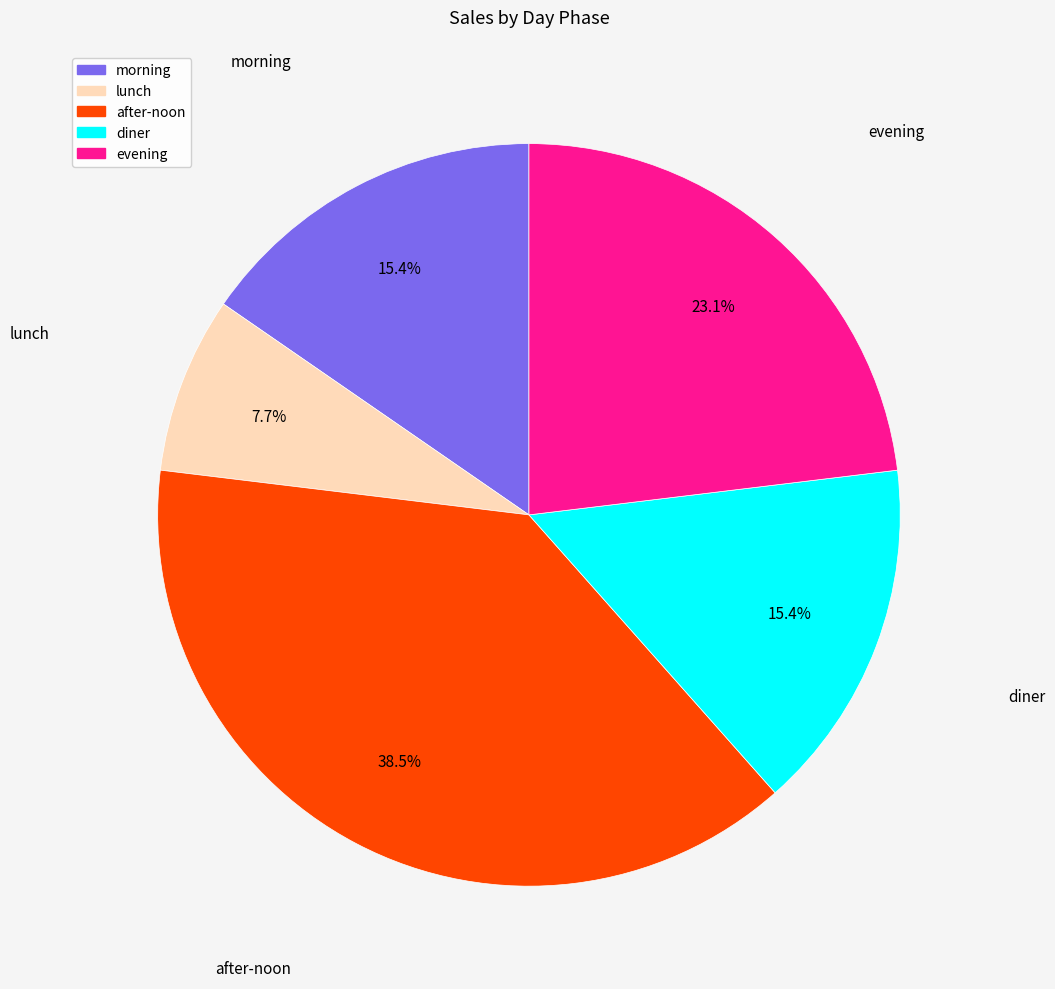

What is the largest slice in the pie chart?

after-noon